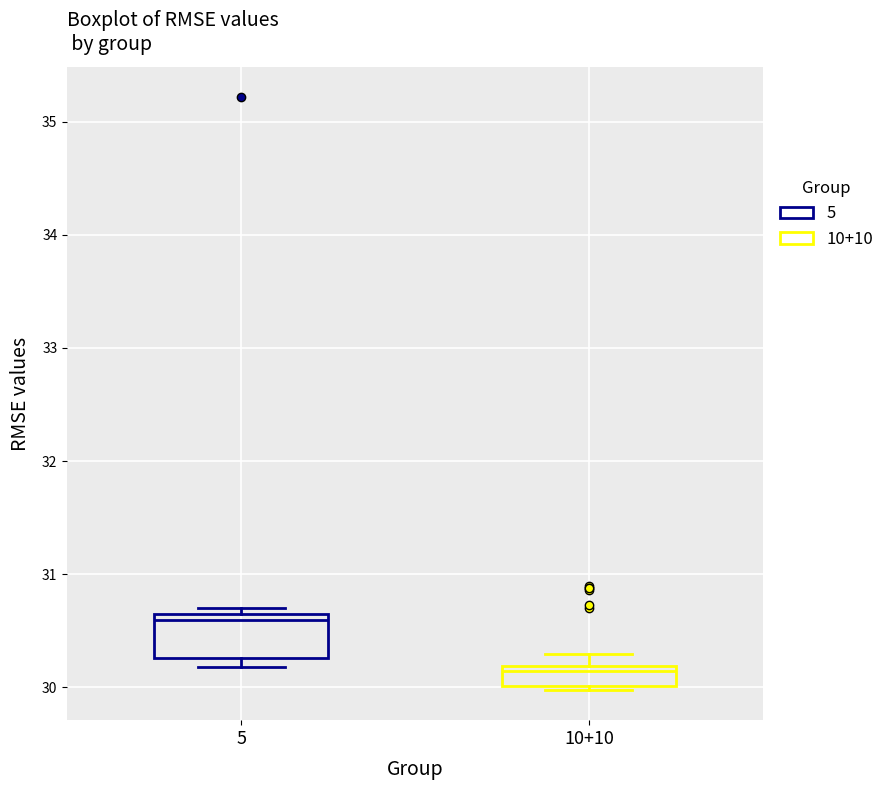

Where is the lower edge of the box for 10+10 on the y-axis? The values are not printed on the chart, so give them approximately, as read against the axis.

30.0